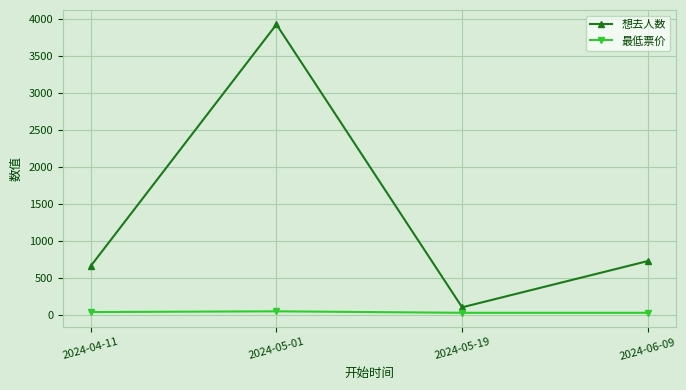

True or false: 想去人数 has more than 0 points higher than both neighbors.

True